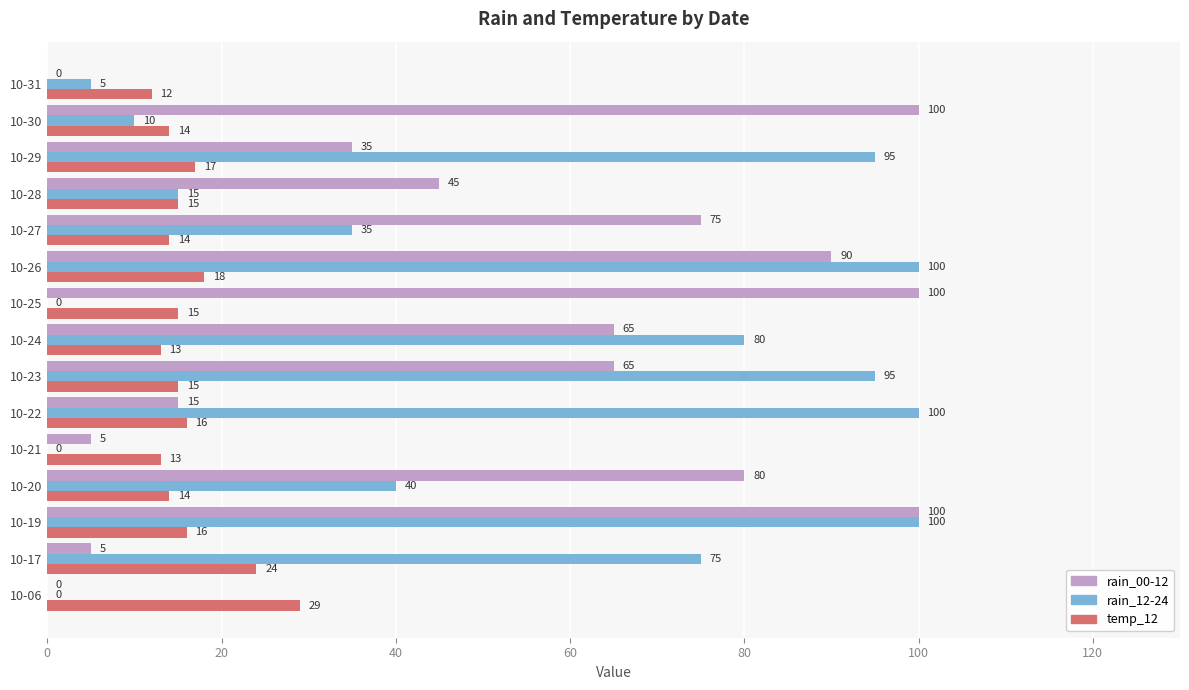

Which category has the highest value in the temp_12 series?

10-06